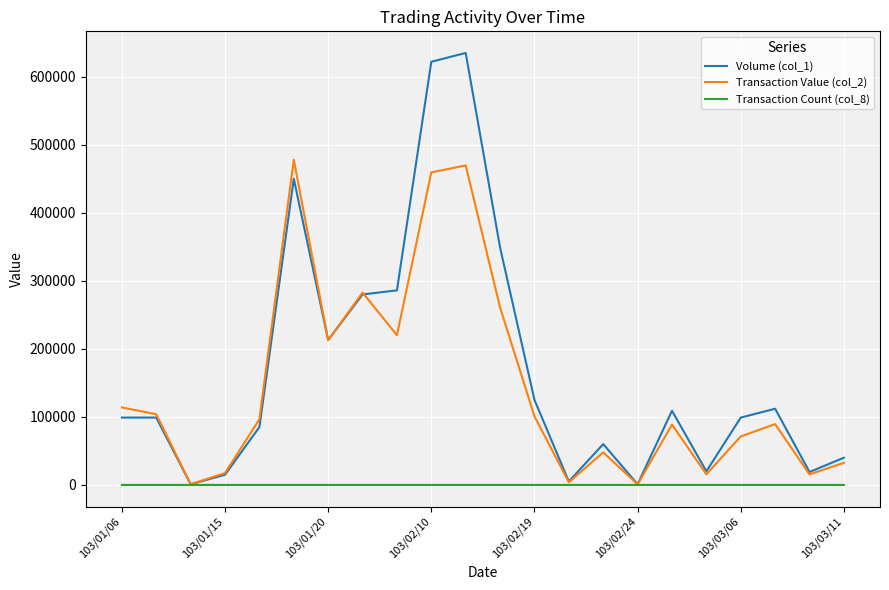

Which series has the largest range (max minus min)?

Volume (col_1)